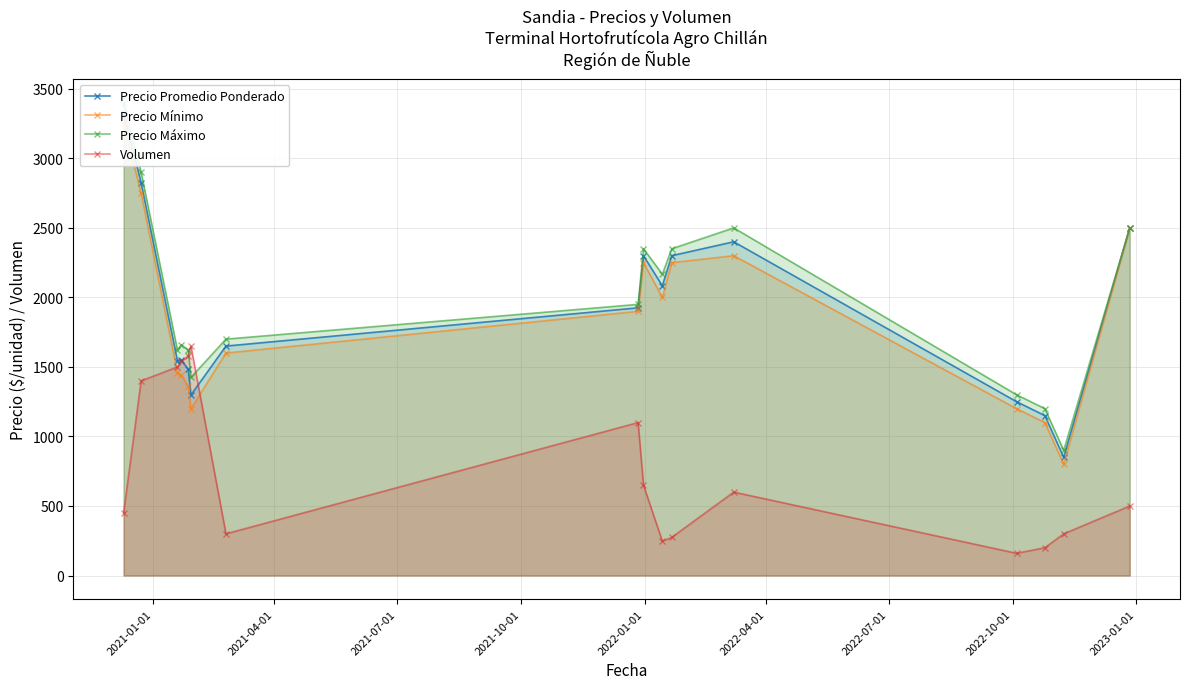

The value of Precio Mínimo at 13 is 1100.0. True or false?

True